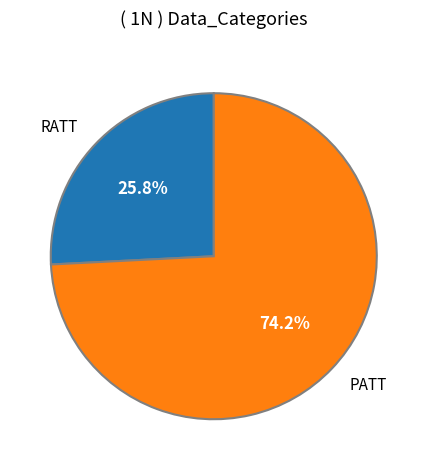

Does PATT account for over 50% of the chart?

Yes